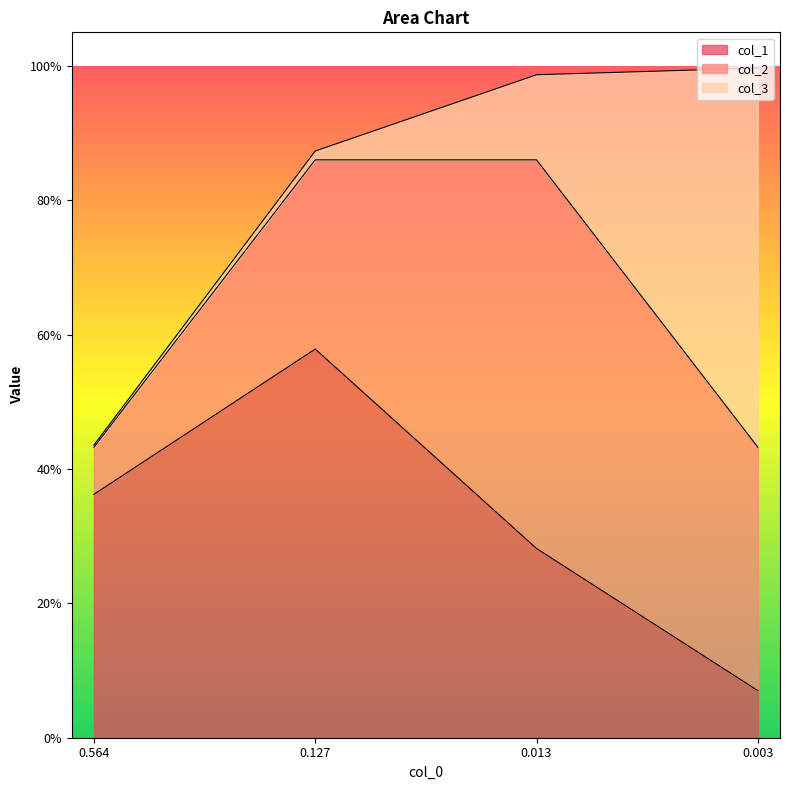

Which series has the largest range (max minus min)?

col_3